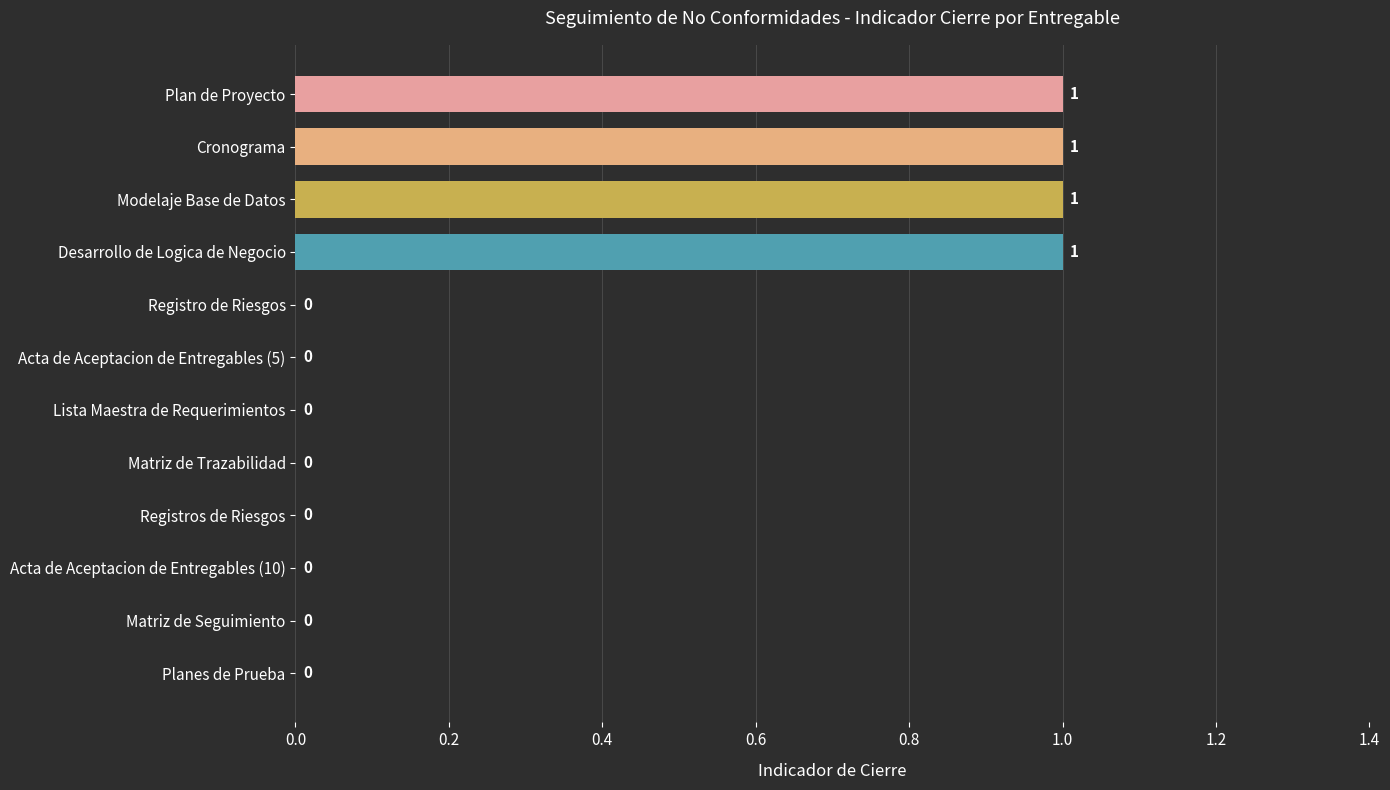

Reading top to bottom, list all the values displayed in this chart.

Plan de Proyecto=1	Cronograma=1	Modelaje Base de Datos=1	Desarrollo de Logica de Negocio=1	Registro de Riesgos=0	Acta de Aceptacion de Entregables (5)=0	Lista Maestra de Requerimientos=0	Matriz de Trazabilidad=0	Registros de Riesgos=0	Acta de Aceptacion de Entregables (10)=0	Matriz de Seguimiento=0	Planes de Prueba=0